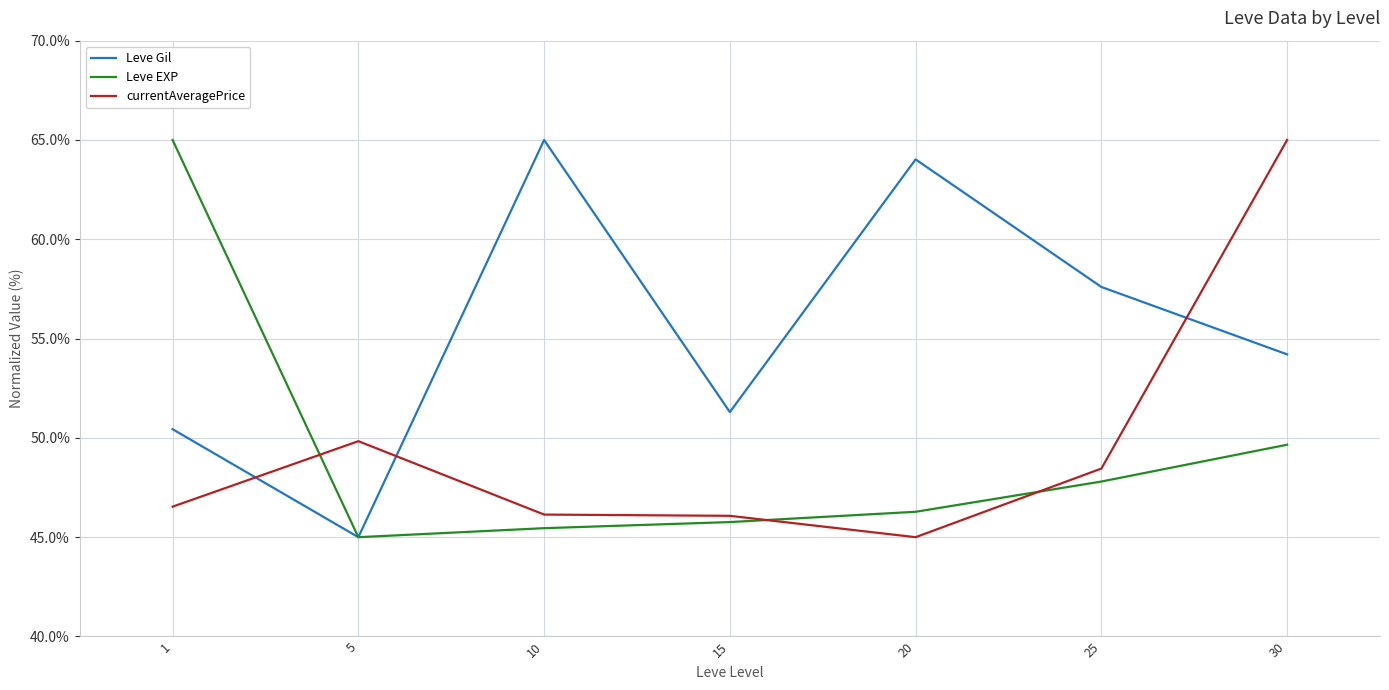

At which label does Leve Gil reach its peak?

10